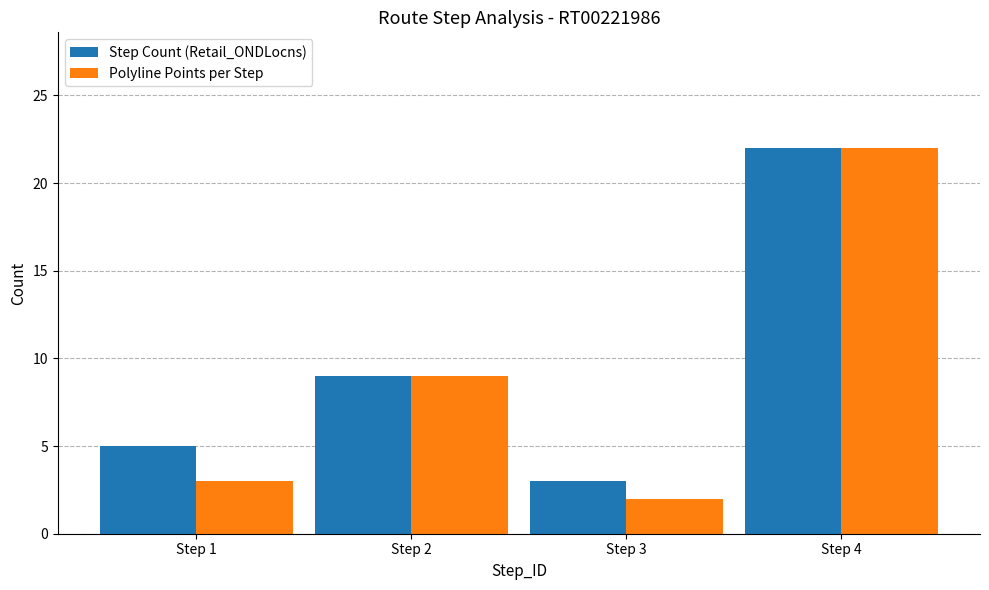

The Step Count (Retail_ONDLocns) series shows 8 at Step 1. True or false?

False